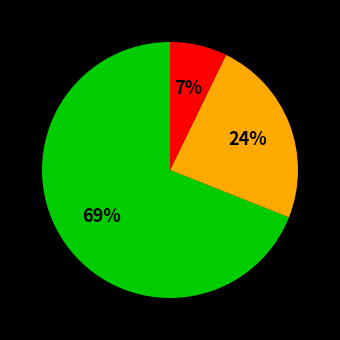

To the nearest percent, what is the average slice percentage?

33%